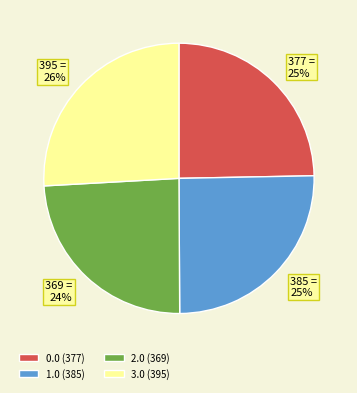

To the nearest percent, what is the difference between the largest and smallest slice percentages?

2%